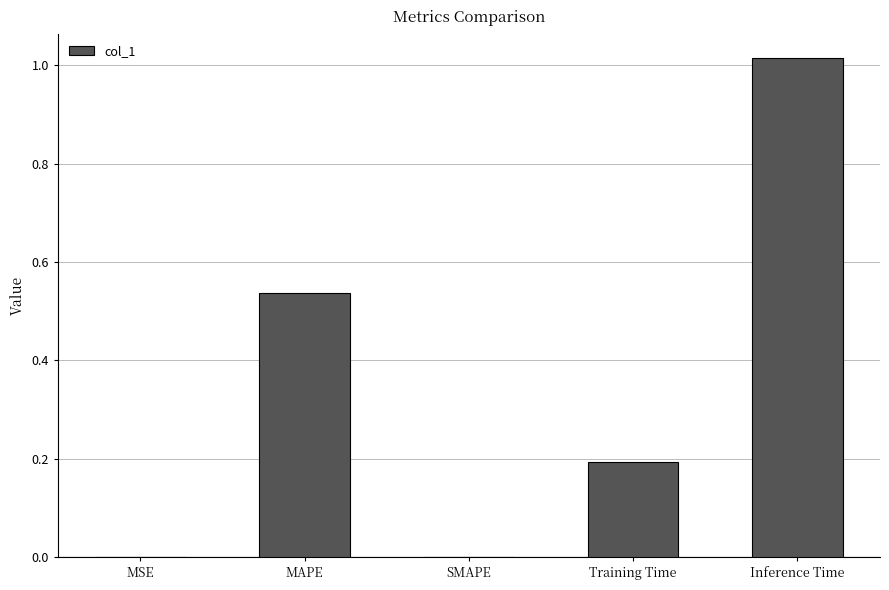

Count the number of data series in this chart.

1